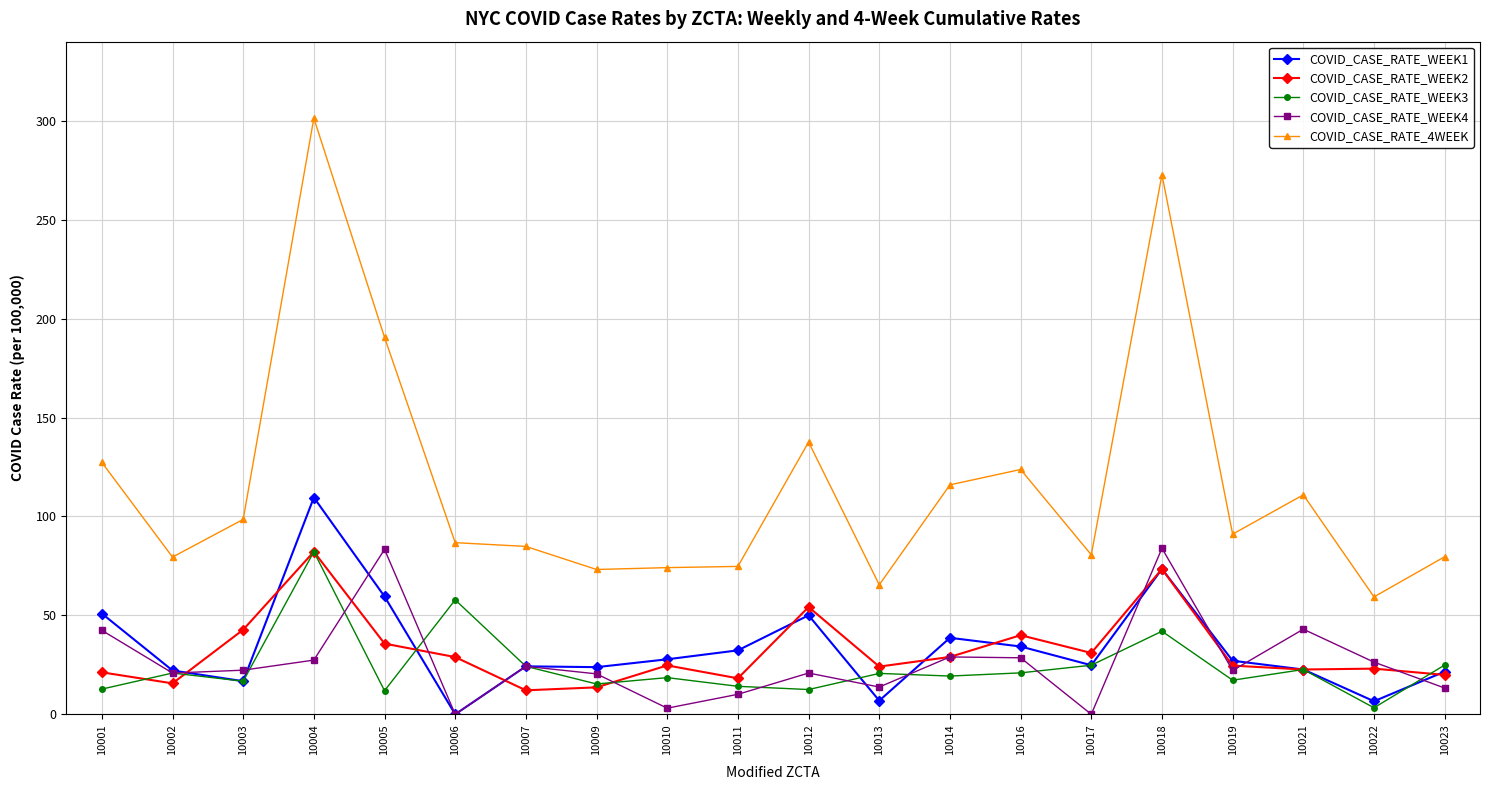

Is it true that COVID_CASE_RATE_WEEK1 equals 6.6 at 10022?

True